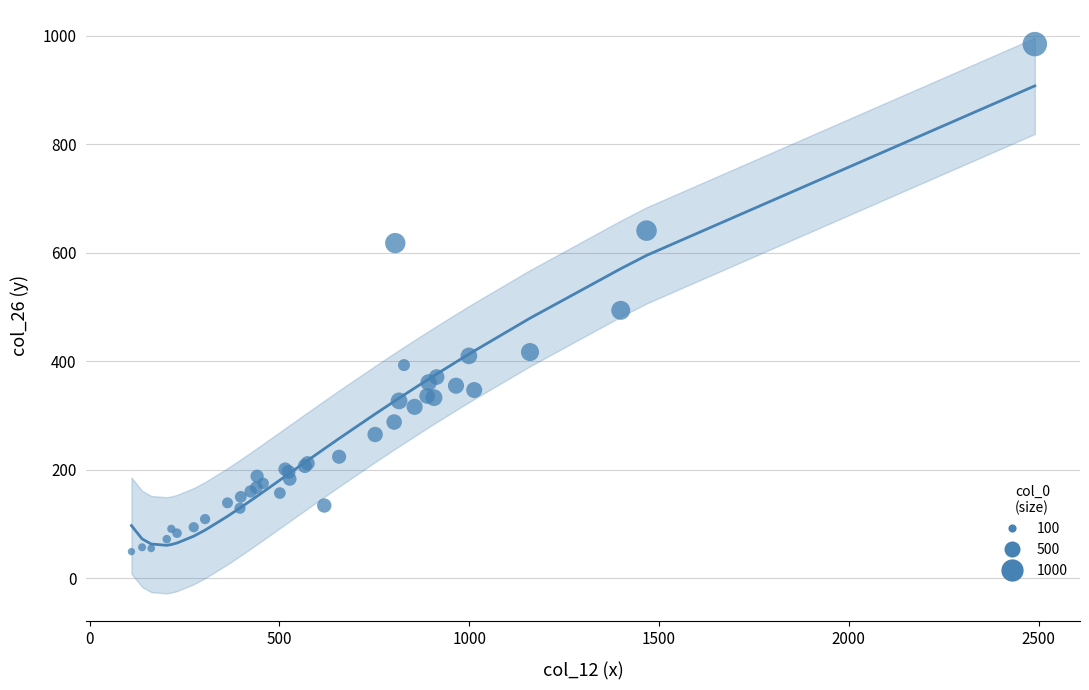

What Y value in the scatter plot is closest to 517?

494